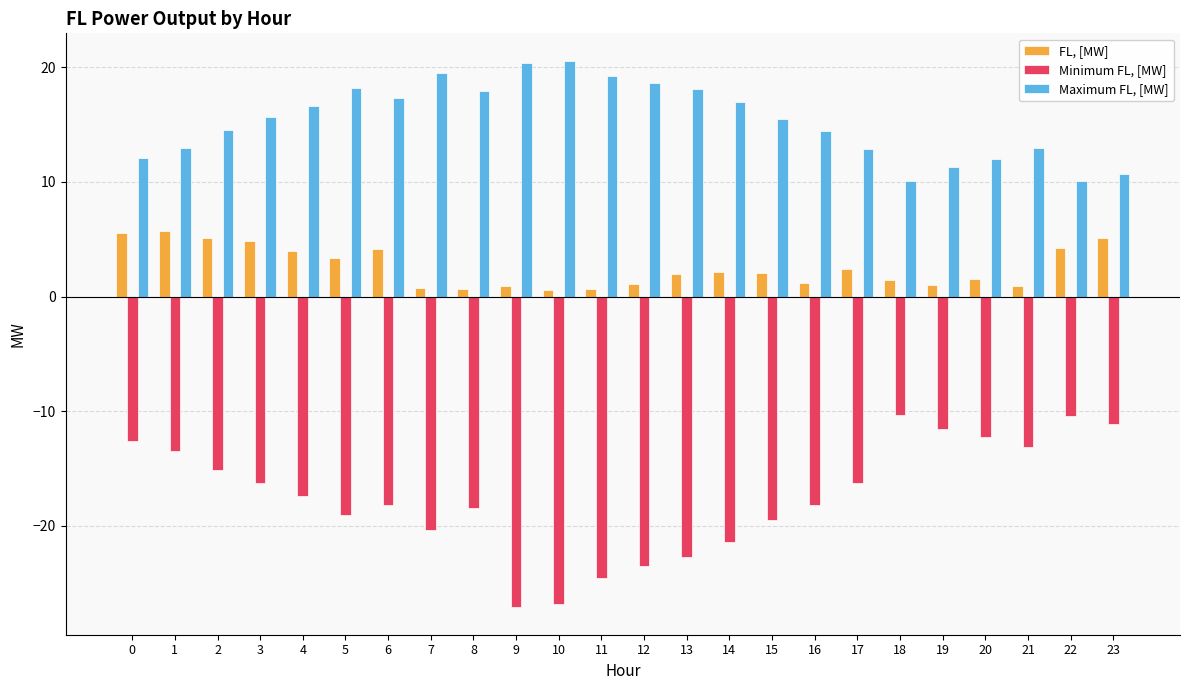

Which series has the widest spread of values?

Minimum FL, [MW]